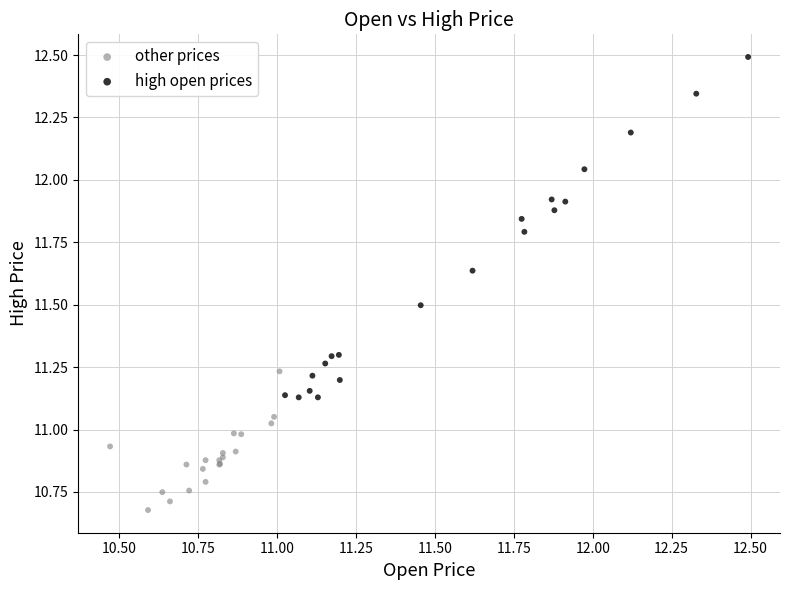

Which series contains the highest Y value?

high open prices